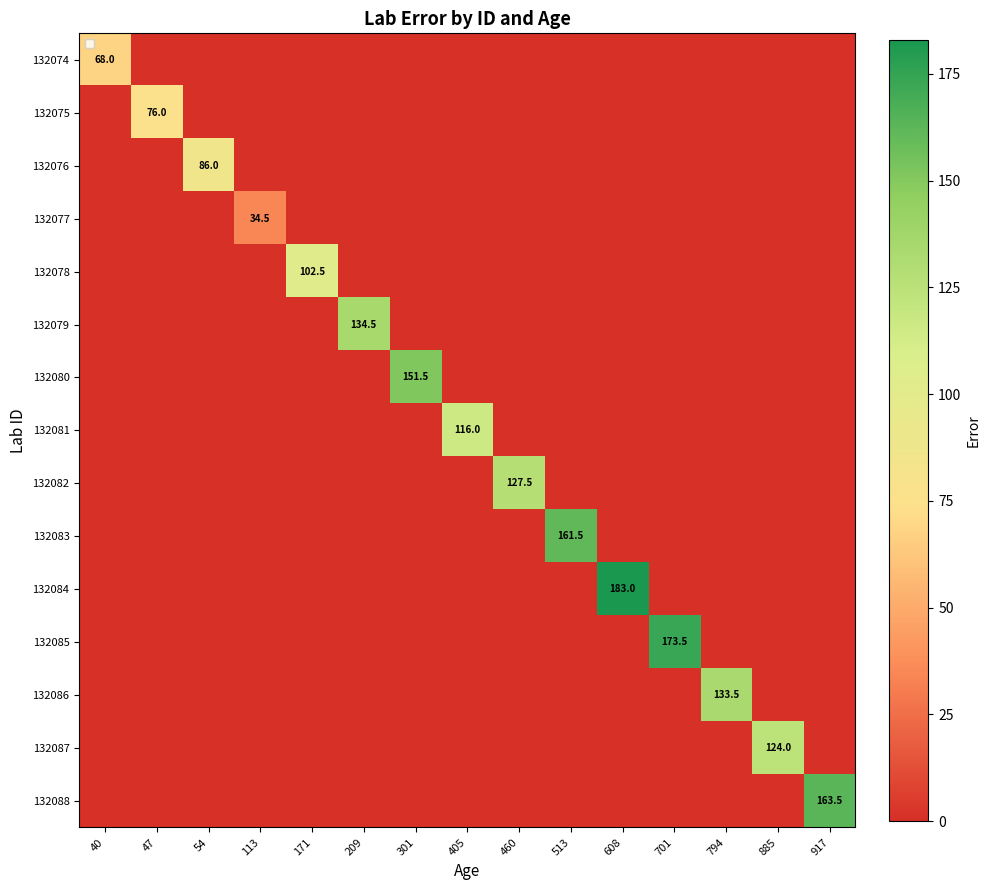

What is the total value across all series at 917?

163.5